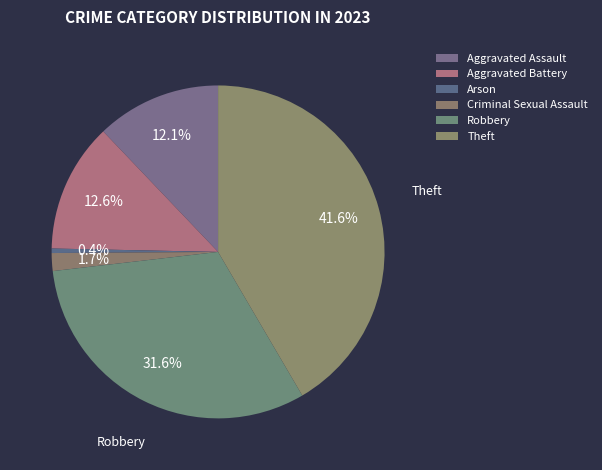

To the nearest percent, what is the difference between the largest and smallest slice percentages?

41%